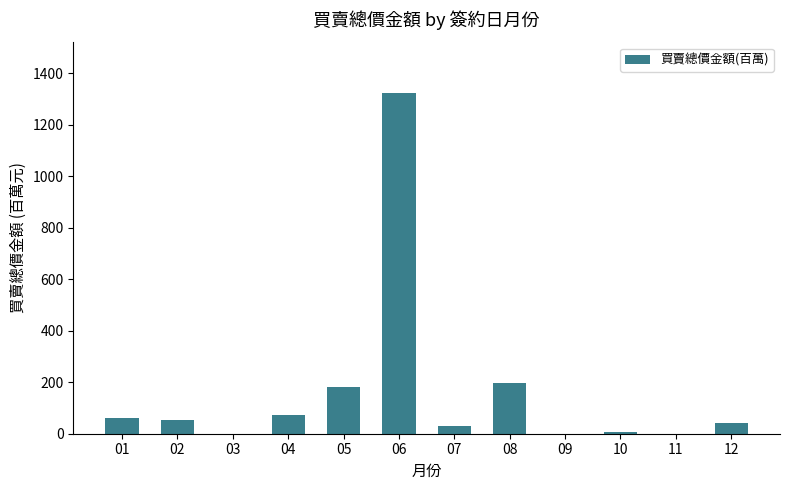

What is the ratio of the value at 08 to the value at 02?

3.6